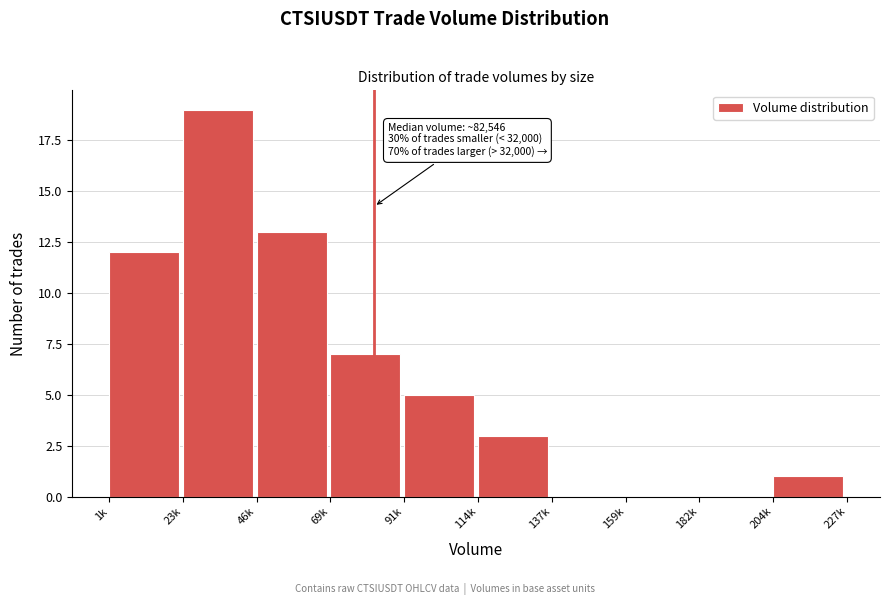

Reading right to left, list all the values displayed in this chart.

204k=1	182k=0	159k=0	137k=0	114k=3	91k=5	69k=7	46k=13	23k=19	1k=12